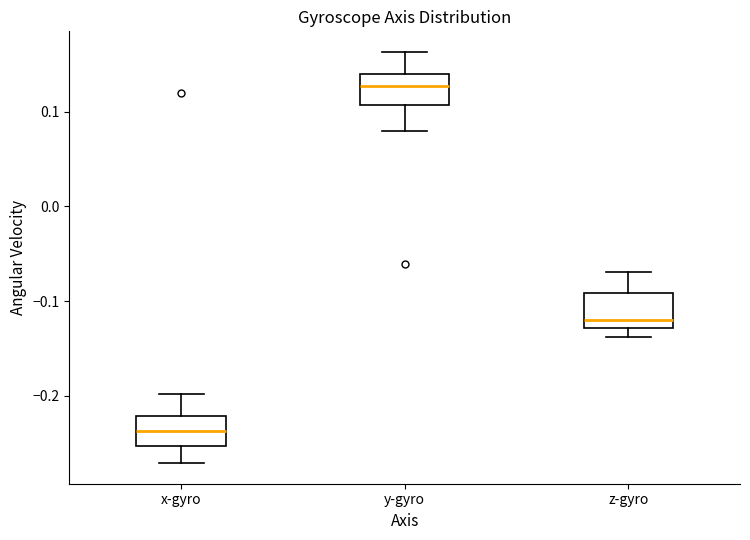

Reading left to right, read every box against the y-axis: the position of its median line, the range the box covers, and the ends of its whiskers. The values are not printed on the chart, so give them approximately, as read against the axis.

x-gyro: median -0.24, box -0.25 to -0.22, whiskers -0.27 to -0.20
y-gyro: median 0.13, box 0.11 to 0.14, whiskers 0.08 to 0.16
z-gyro: median -0.12, box -0.13 to -0.09, whiskers -0.14 to -0.07